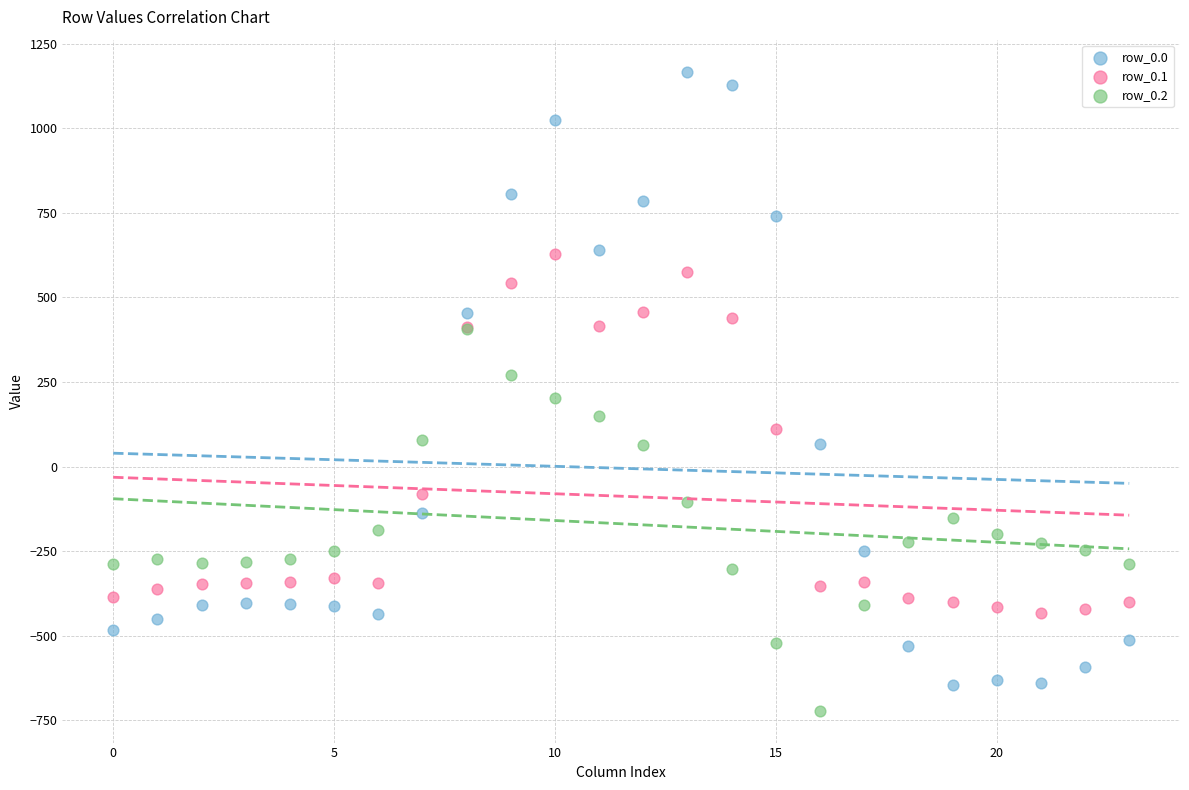

Which series contains the highest Y value?

row_0.0